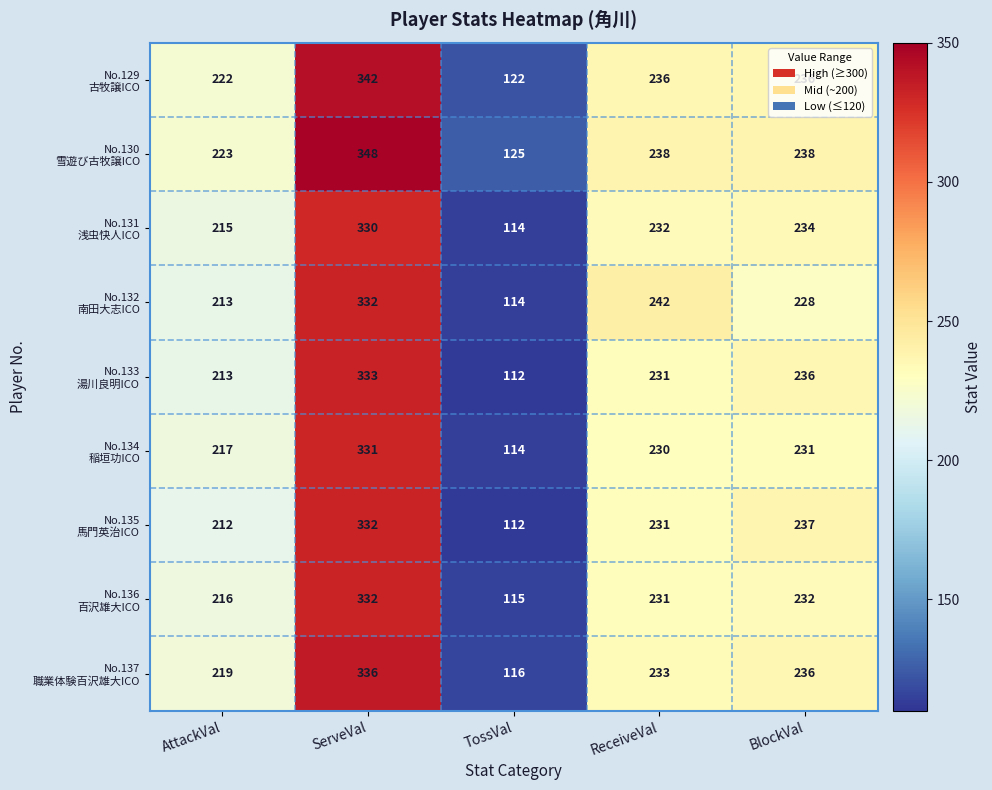

Count the number of categories in the chart.

5